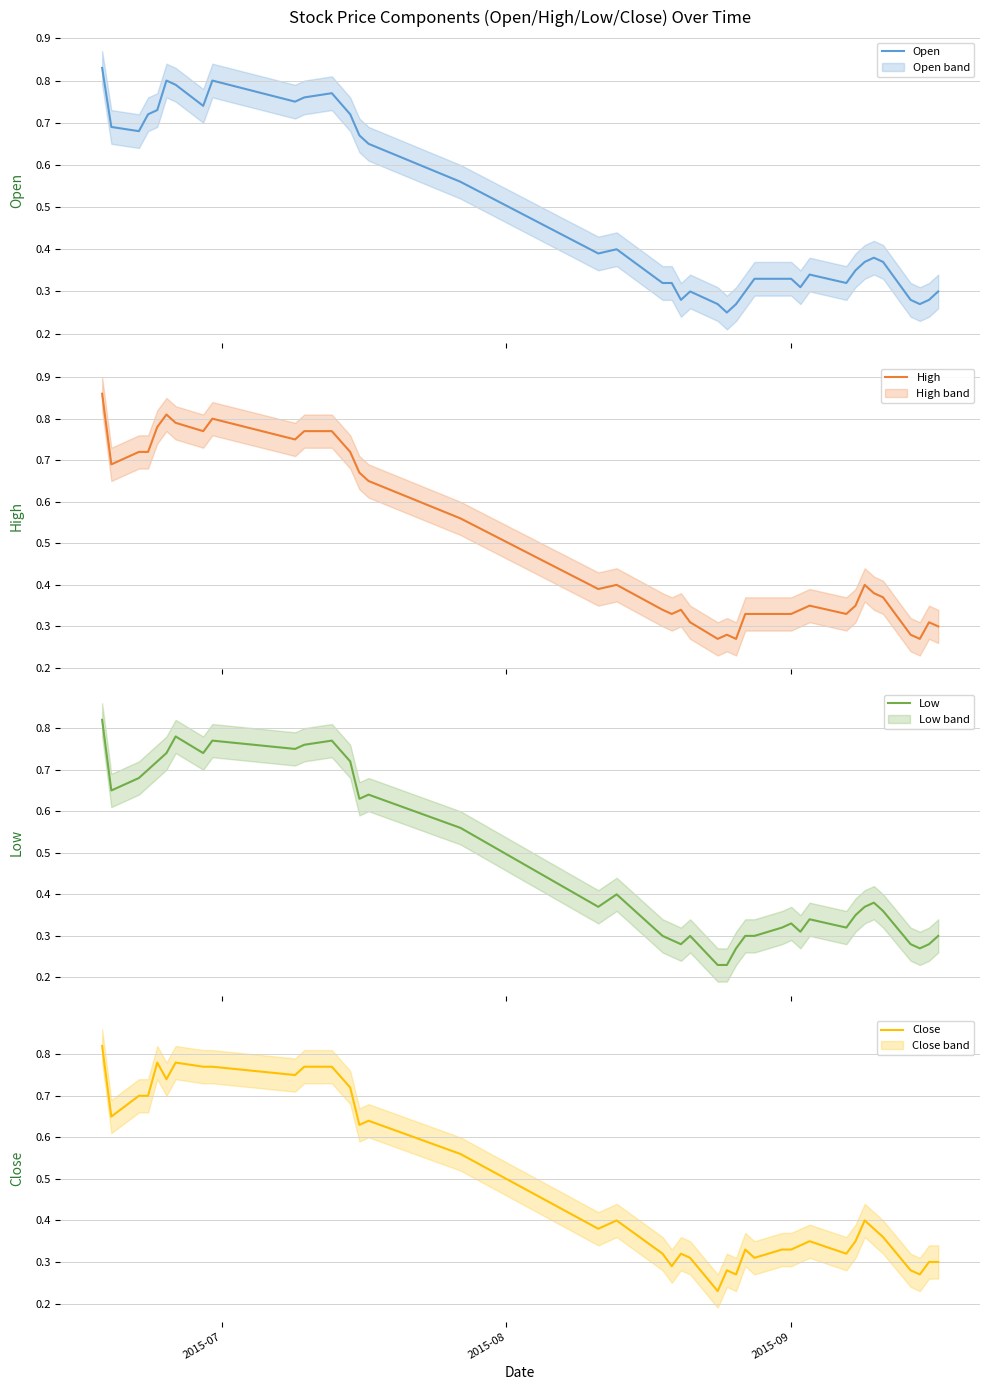

Reading left to right, list all the values displayed in this chart.

Open: 0.8	0.7	0.7	0.7	0.7	0.8	0.8	0.7	0.8	0.8	0.8	0.8	0.7	0.7	0.7	0.6	0.4	0.4	0.3	0.3	0.3	0.3	0.3	0.2	0.3	0.3	0.3	0.3	0.3	0.3	0.3	0.3	0.3	0.4	0.4	0.4	0.3	0.3	0.3	0.3
High: 0.9	0.7	0.7	0.7	0.8	0.8	0.8	0.8	0.8	0.8	0.8	0.8	0.7	0.7	0.7	0.6	0.4	0.4	0.3	0.3	0.3	0.3	0.3	0.3	0.3	0.3	0.3	0.3	0.3	0.3	0.3	0.3	0.3	0.4	0.4	0.4	0.3	0.3	0.3	0.3
Low: 0.8	0.7	0.7	0.7	0.7	0.7	0.8	0.7	0.8	0.8	0.8	0.8	0.7	0.6	0.6	0.6	0.4	0.4	0.3	0.3	0.3	0.3	0.2	0.2	0.3	0.3	0.3	0.3	0.3	0.3	0.3	0.3	0.3	0.4	0.4	0.4	0.3	0.3	0.3	0.3
Close: 0.8	0.7	0.7	0.7	0.8	0.7	0.8	0.8	0.8	0.8	0.8	0.8	0.7	0.6	0.6	0.6	0.4	0.4	0.3	0.3	0.3	0.3	0.2	0.3	0.3	0.3	0.3	0.3	0.3	0.3	0.3	0.3	0.3	0.4	0.4	0.4	0.3	0.3	0.3	0.3